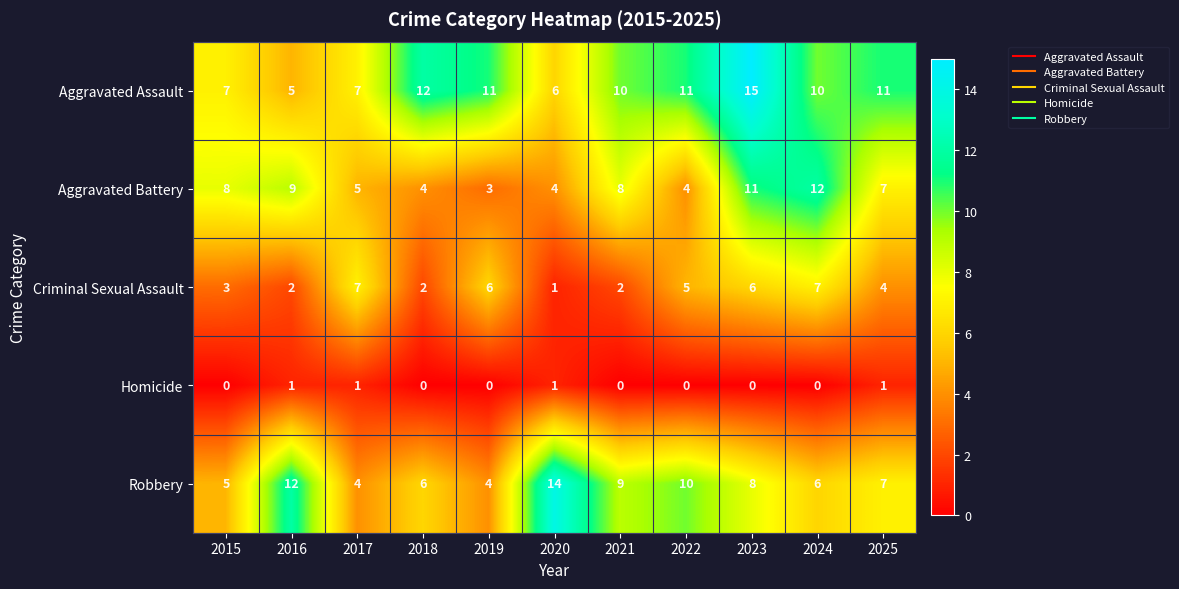

True or false: Aggravated Assault has a value of 5 at 2016.

True